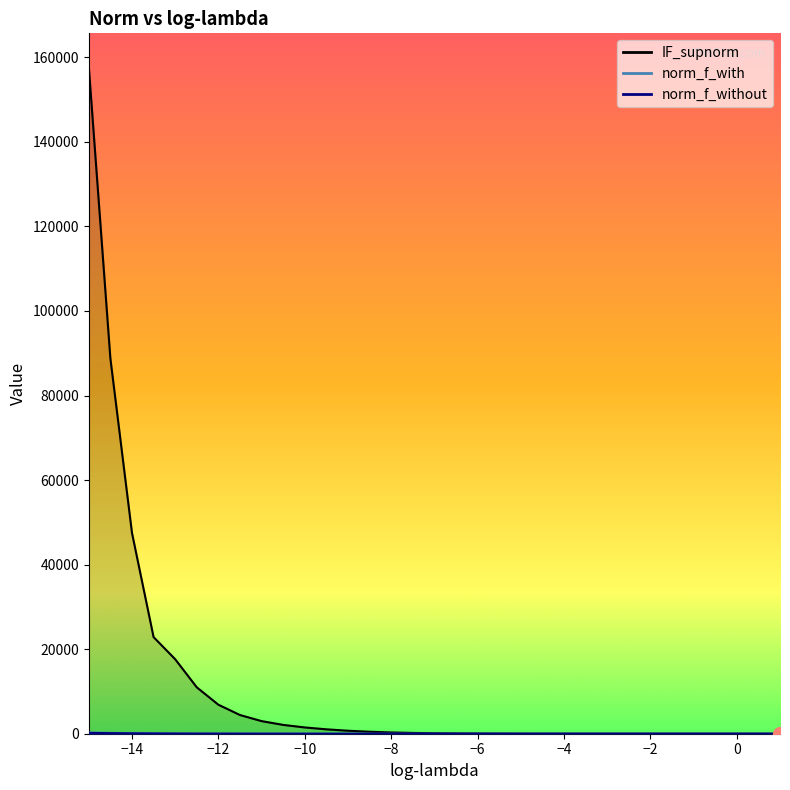

Which series has the widest spread of values?

IF_supnorm